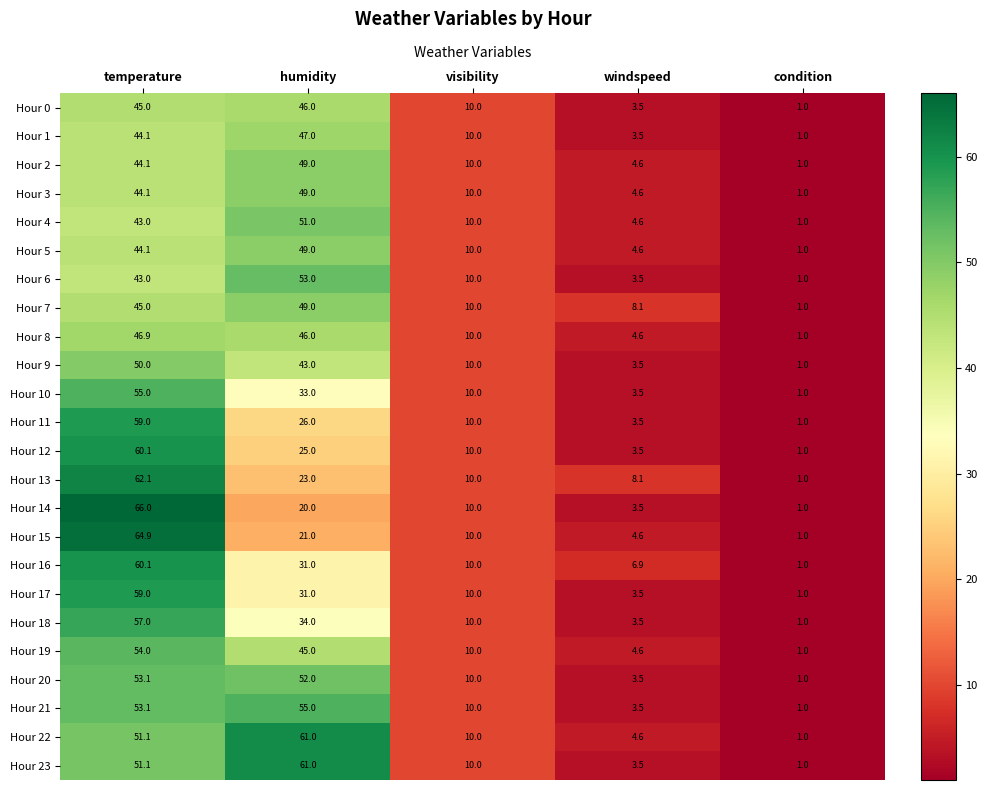

What is the sum of all Hour 19 values?

114.6